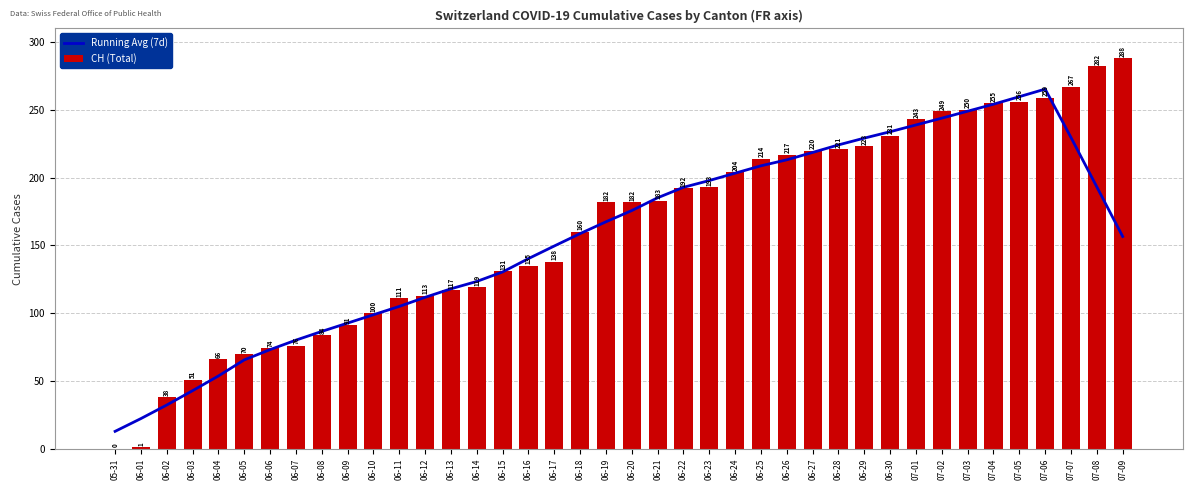

List the labels in order of Running Avg (7d) value, smallest first.

05-31, 06-01, 06-02, 06-03, 06-04, 06-05, 06-06, 06-07, 06-08, 06-09, 06-10, 06-11, 06-12, 06-13, 06-14, 06-15, 06-16, 06-17, 07-09, 06-18, 06-19, 06-20, 06-21, 06-22, 07-08, 06-23, 06-24, 06-25, 06-26, 06-27, 06-28, 06-29, 07-07, 06-30, 07-01, 07-02, 07-03, 07-04, 07-05, 07-06